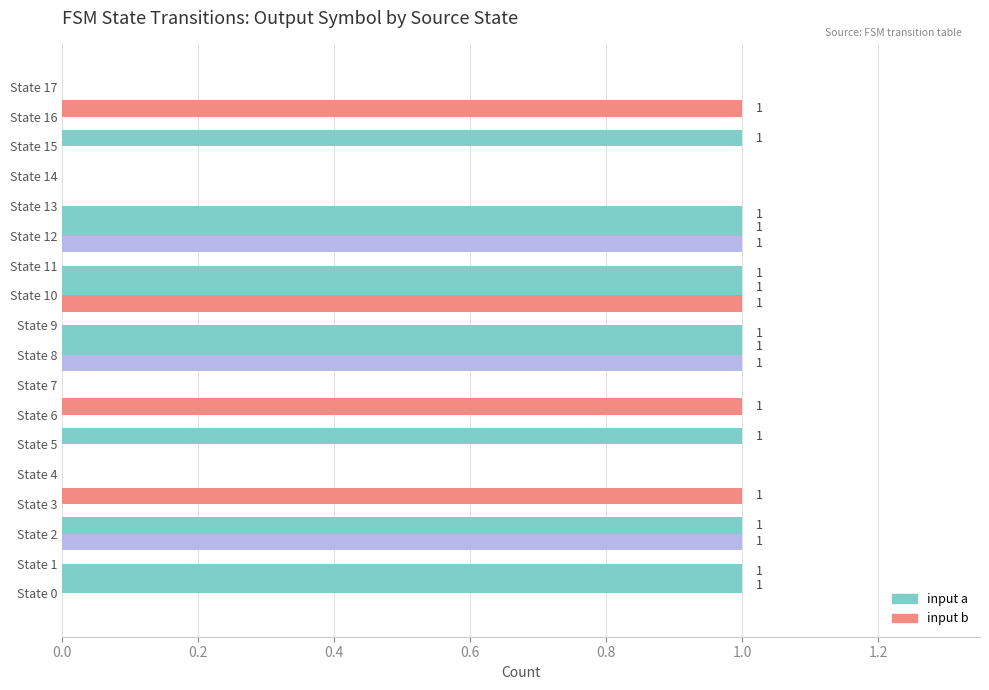

Count the number of data series in this chart.

2